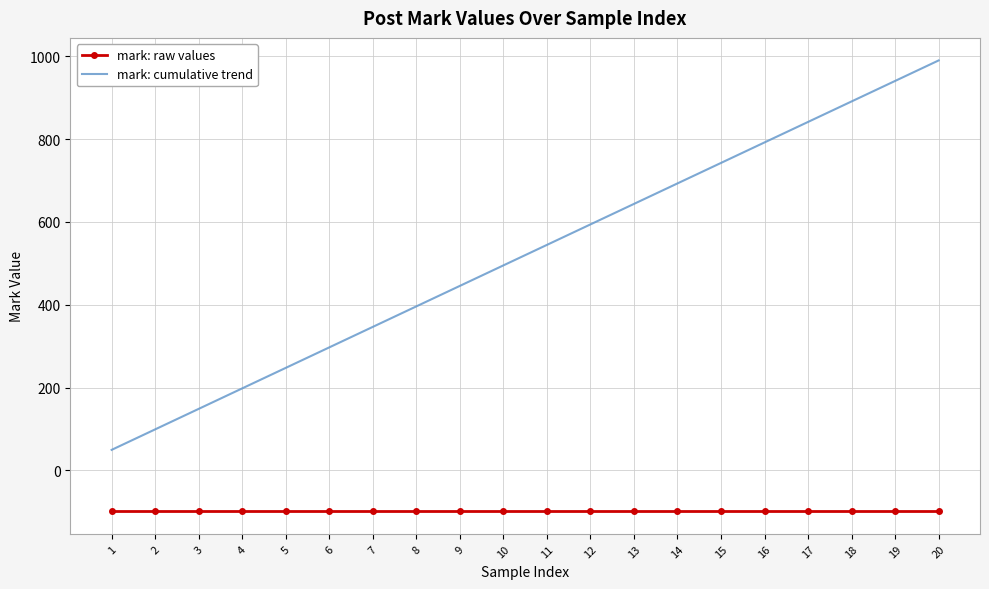

List the series in order of their peak value, lowest first.

mark: raw values, mark: cumulative trend